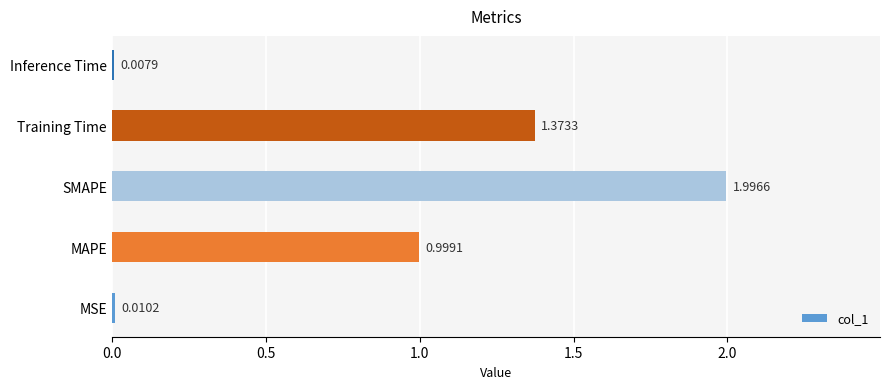

Count the number of categories in the chart.

5